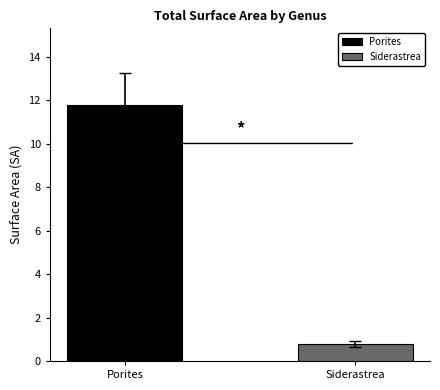

What are all the series names shown in the legend?

Porites, Siderastrea